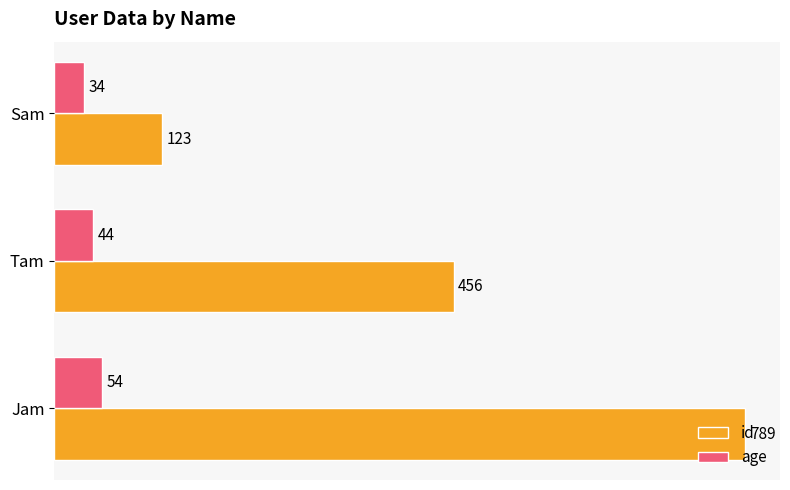

Which series has the largest range (max minus min)?

id